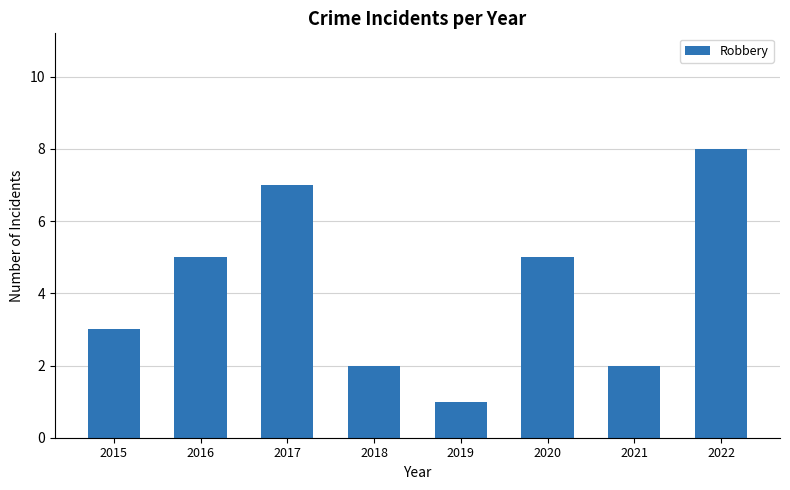

What is the difference between the maximum and minimum values?

7